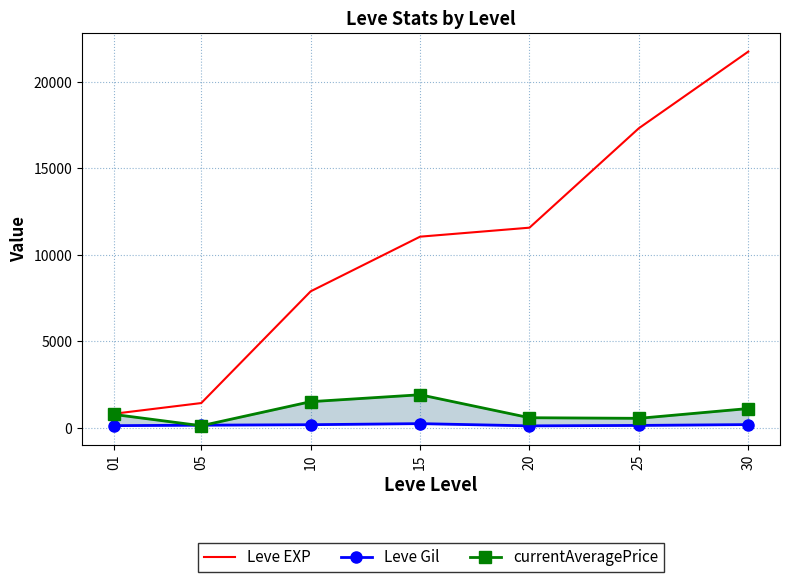

How many values in the Leve EXP series exceed 11040?

3